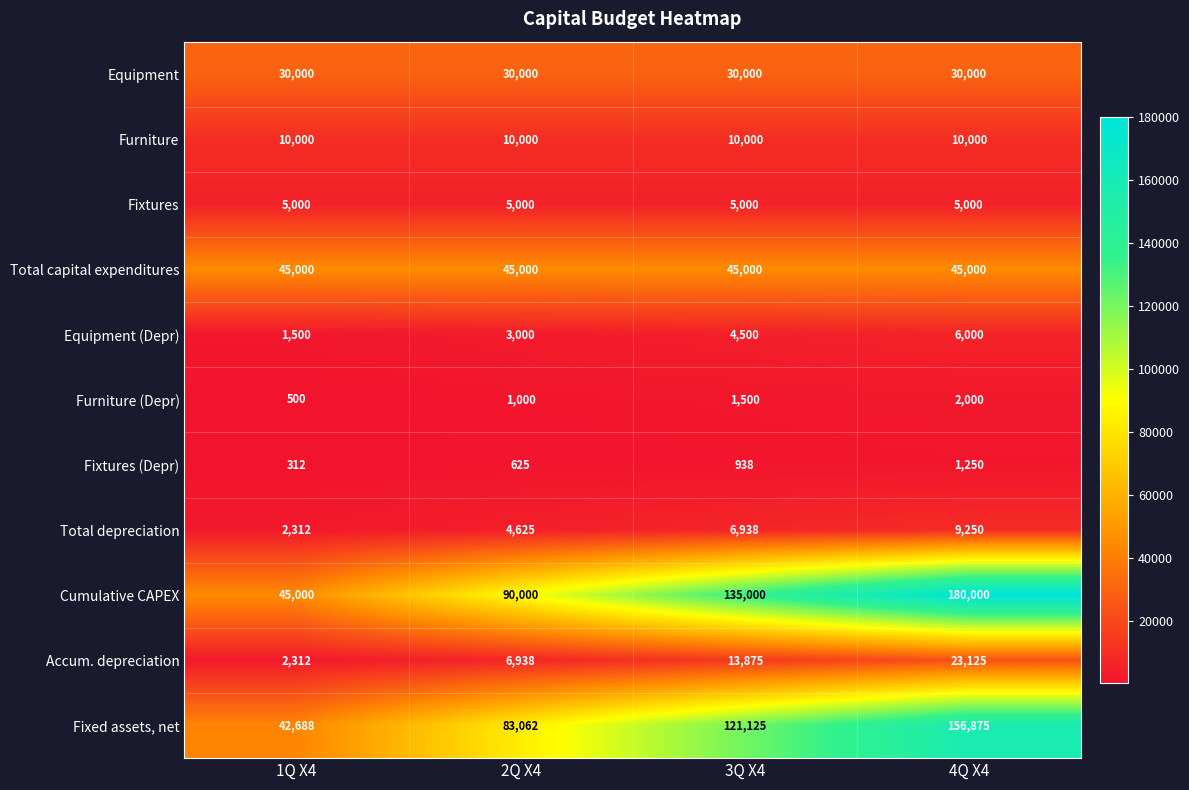

At which label is Equipment (Depr) closest to 3750?

2Q X4